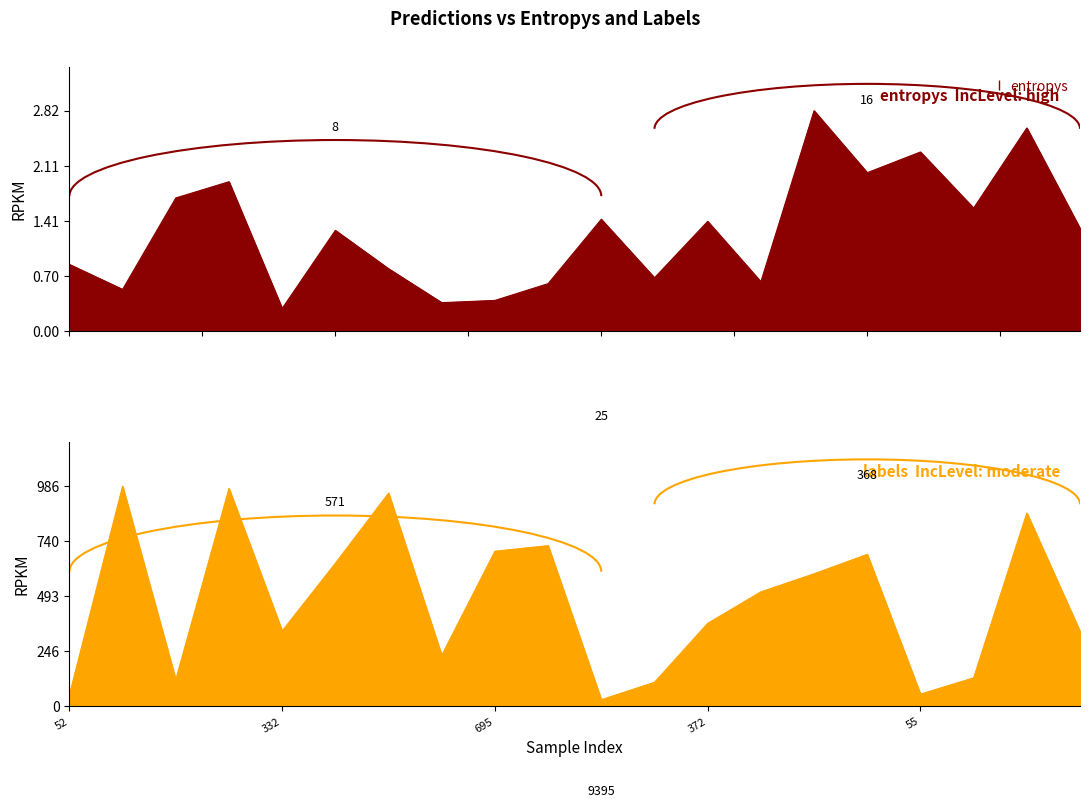

How many interior local peaks does the entropys series have?

7